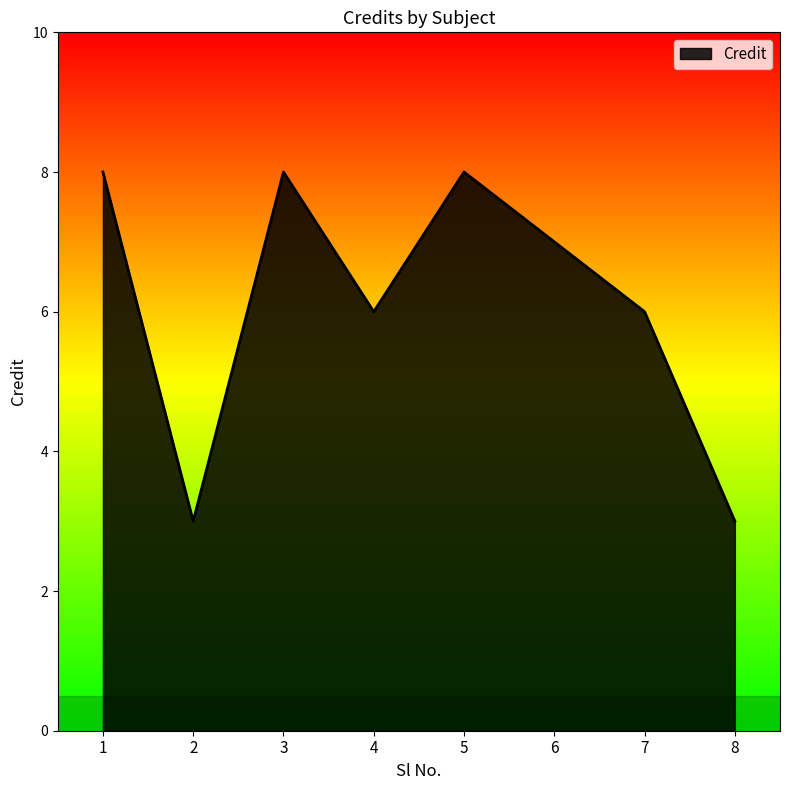

How many interior local peaks (higher than both neighbors) does the data have?

2